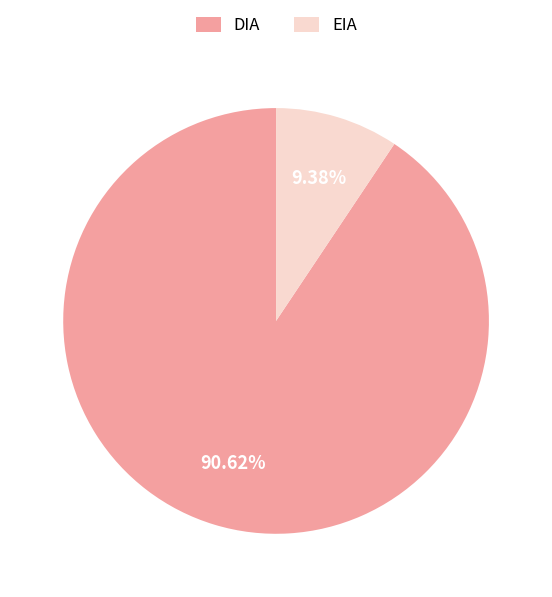

To the nearest percent, what percentage of the pie is DIA?

91%